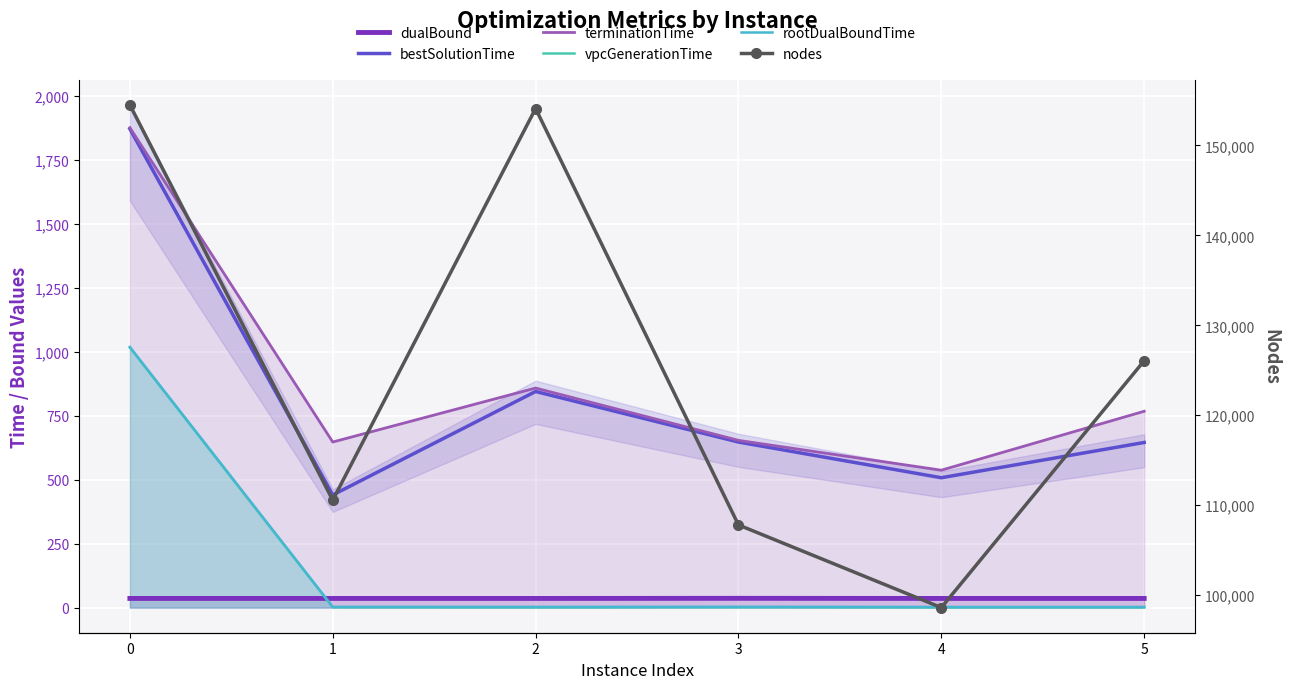

The value of rootDualBoundTime at 2 is 2.7. True or false?

True